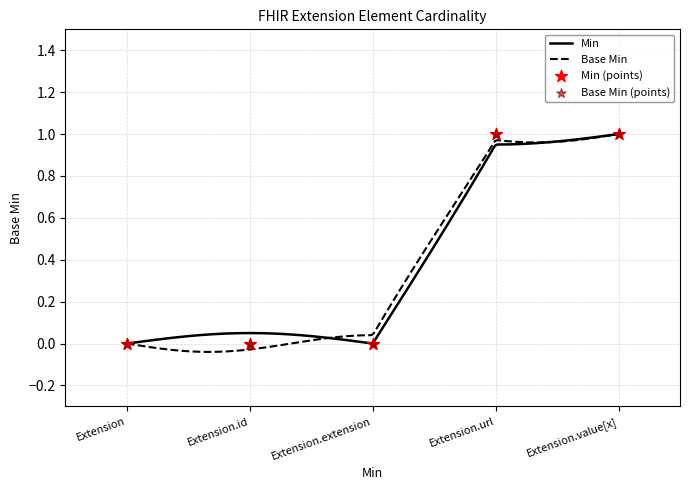

At which category is the sum across all series the highest?

Extension.url